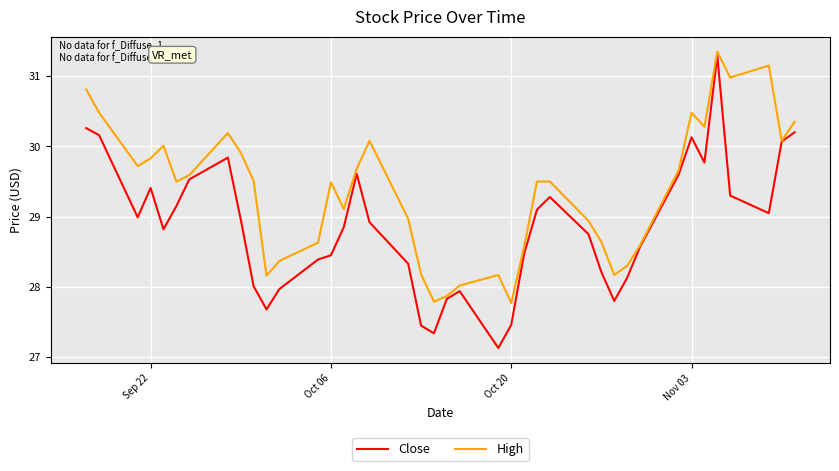

What is the average value of the High series?

29.4